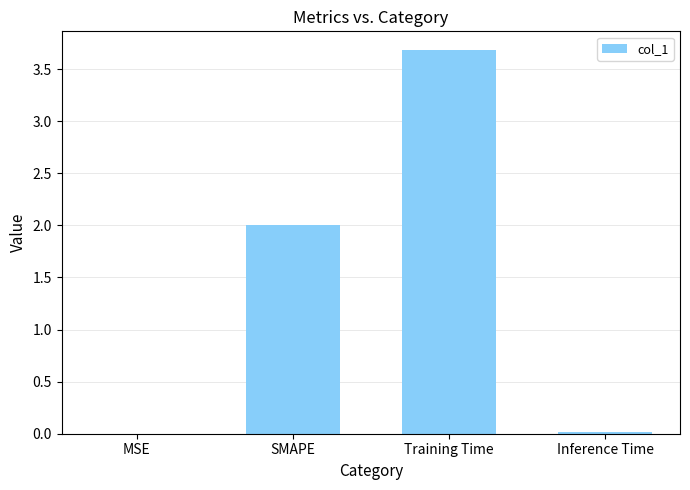

What is the sum of the values at Training Time and SMAPE?

5.7